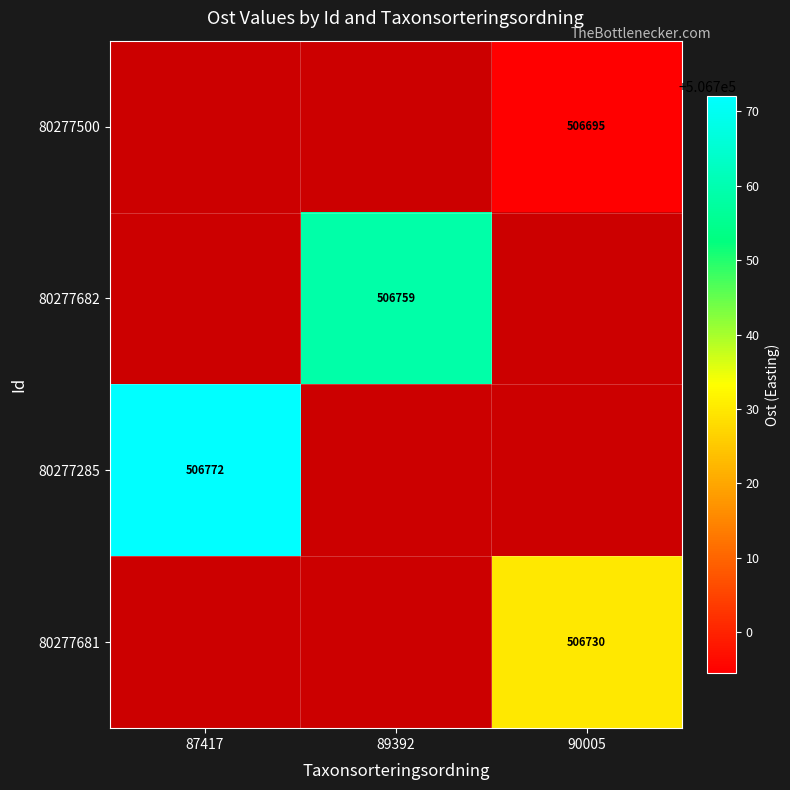

Is the value of 80277500 at 90005 greater than the value of 80277682 at 89392?

No